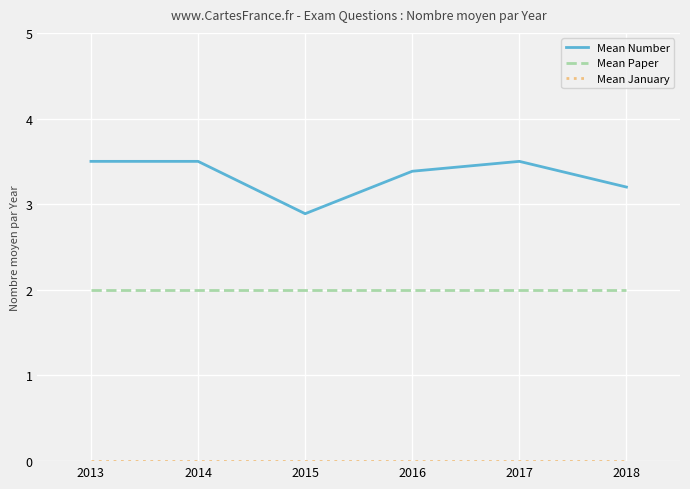

What is the spread (max minus min) of values at 2016?

3.4